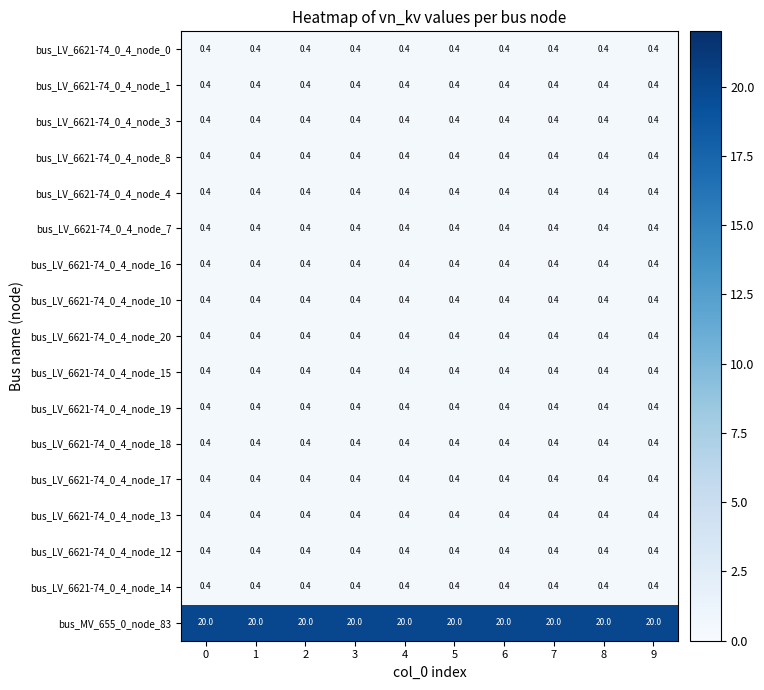

The value of bus_LV_6621-74_0_4_node_15 at 0 is 0.4. True or false?

True